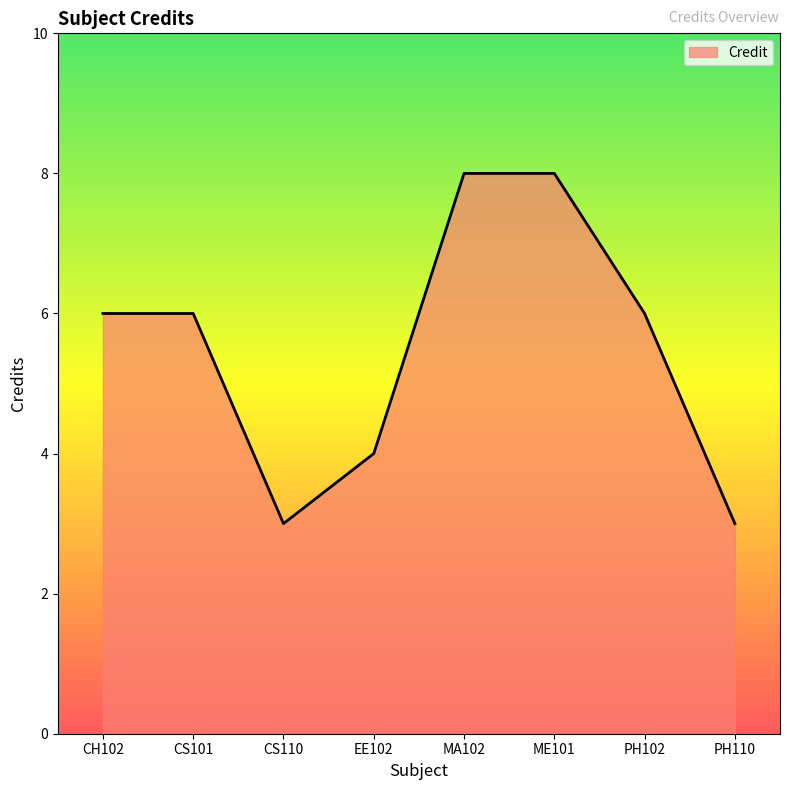

True or false: there are more than 2 points higher than both neighbors.

False